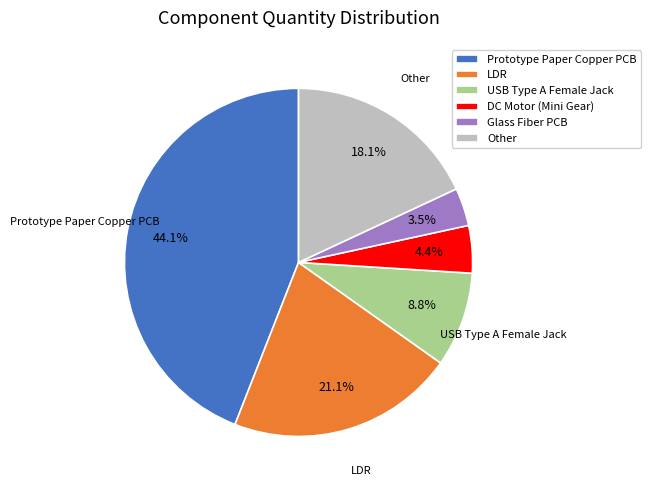

Rank the categories by value from lowest to highest.

Glass Fiber PCB, DC Motor (Mini Gear), USB Type A Female Jack, Other, LDR, Prototype Paper Copper PCB